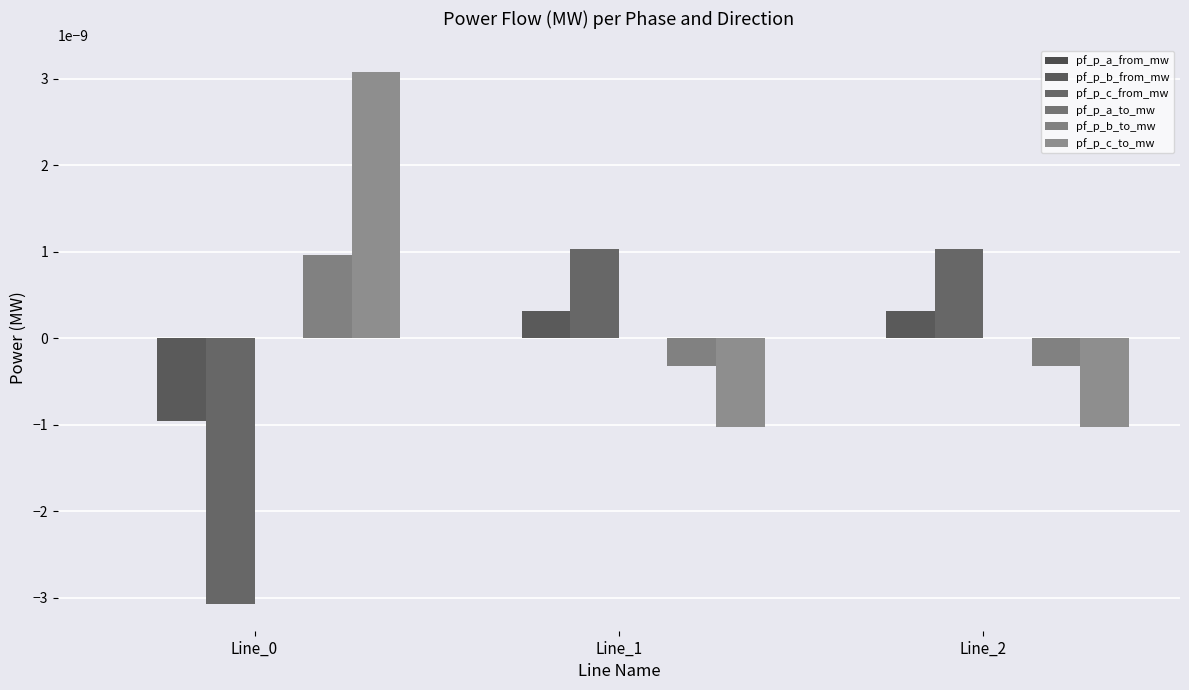

At which label does pf_p_c_to_mw first exceed 0?

Line_0